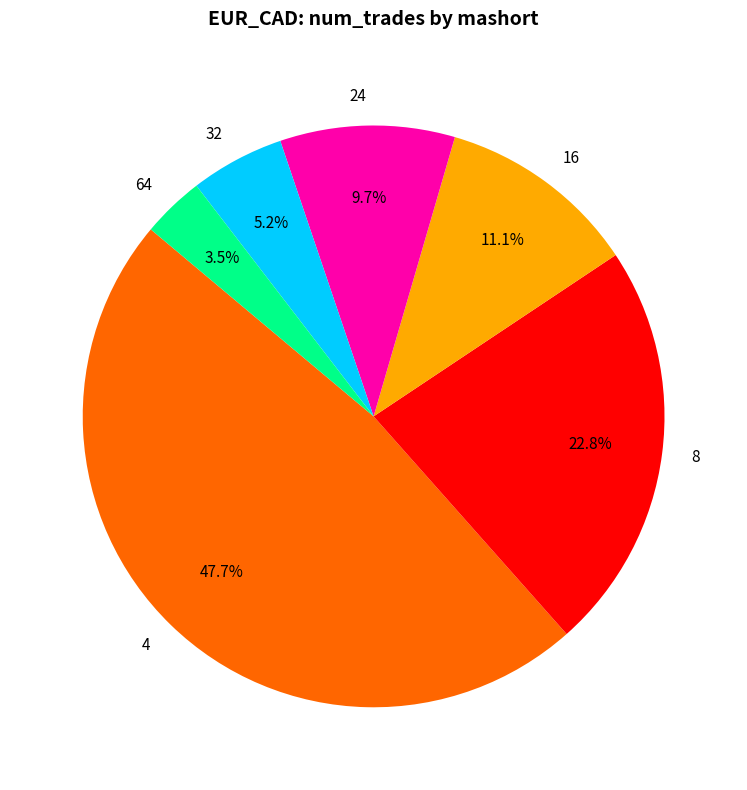

Is there any slice that represents more than half of the pie?

No